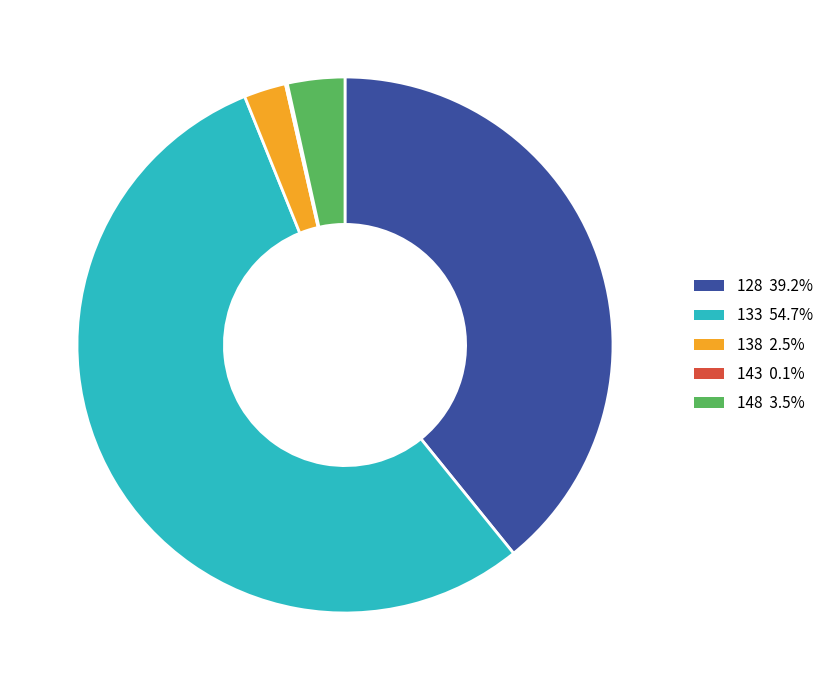

What is the ratio of the value at 133 to the value at 128?

1.4